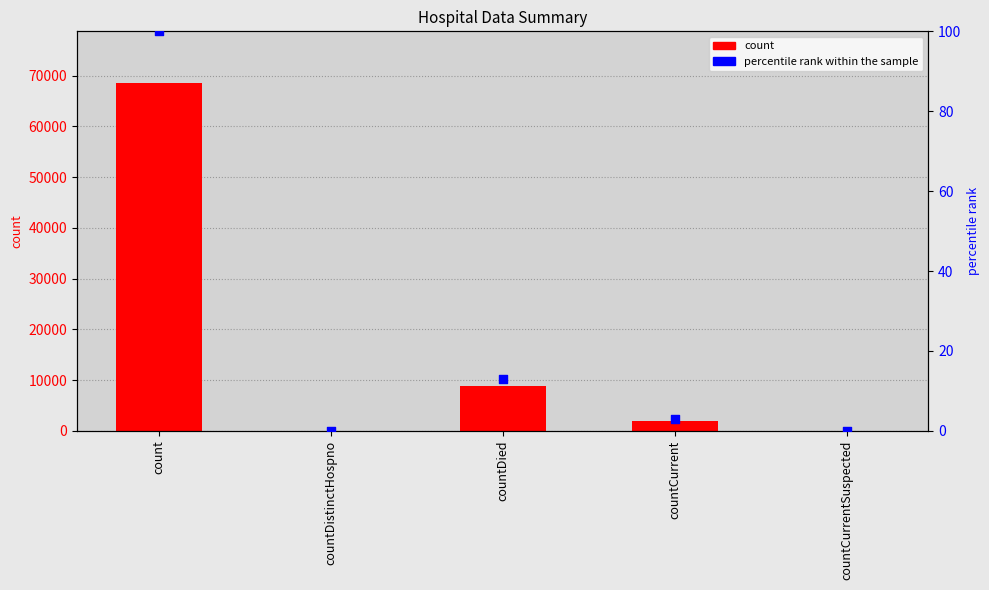

Which series reaches the minimum Y coordinate?

count